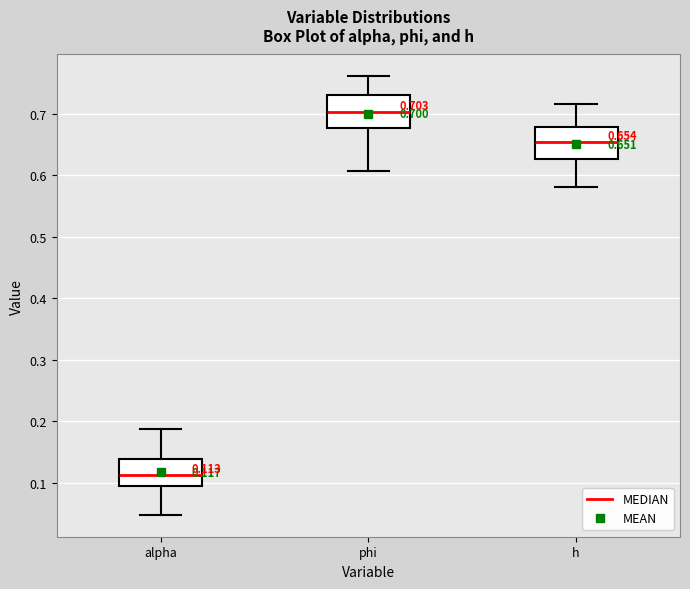

Which box's median line is the lowest?

alpha